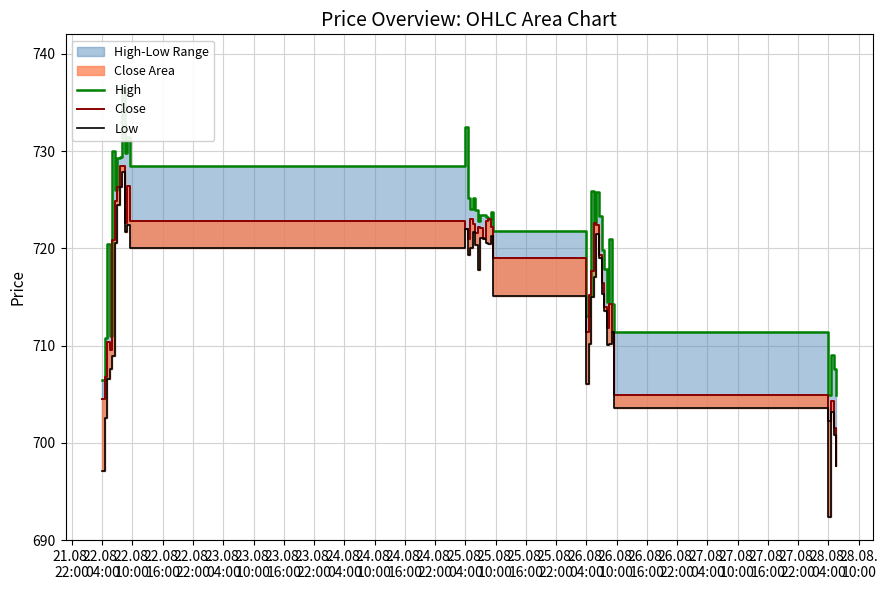

Rank the series by their maximum value, from highest to lowest.

High, Close, Low